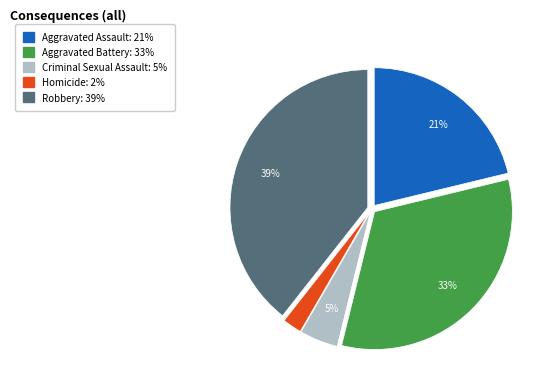

What is the smallest slice in the pie chart?

Homicide